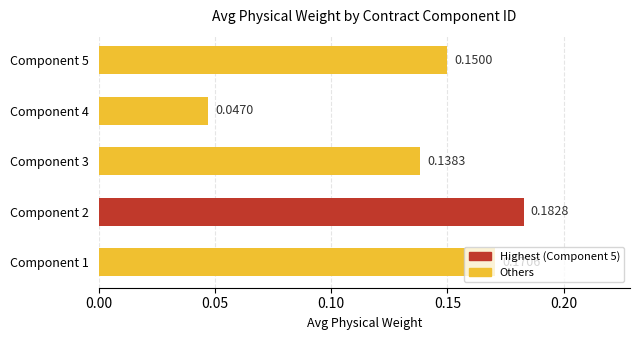

What is the sum of the values at Component 1 and Component 3?

0.3